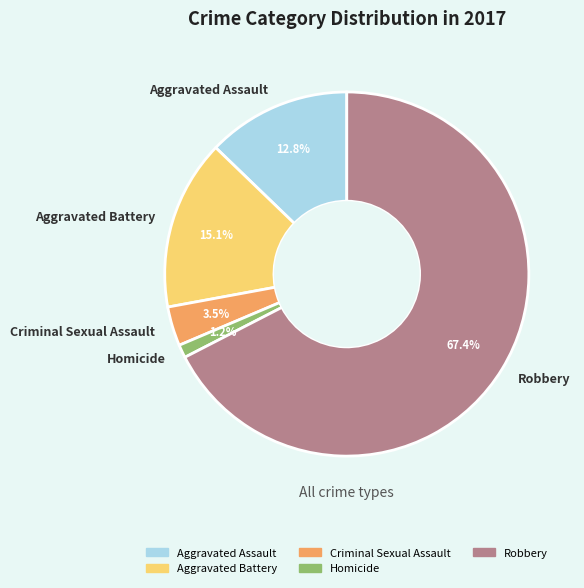

Does Homicide represent more than half of the total?

No